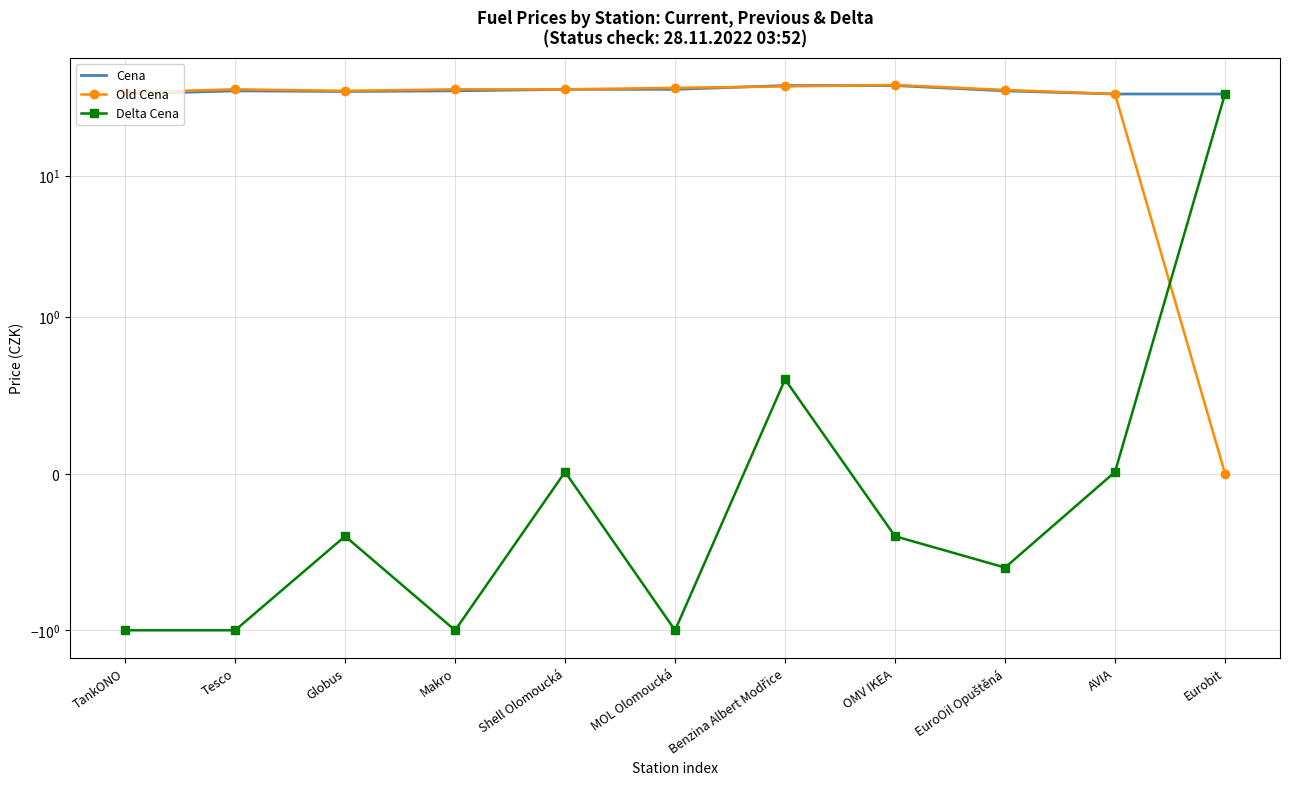

Between Shell Olomoucká and EuroOil Opuštěná, which series saw the biggest shift?

Cena